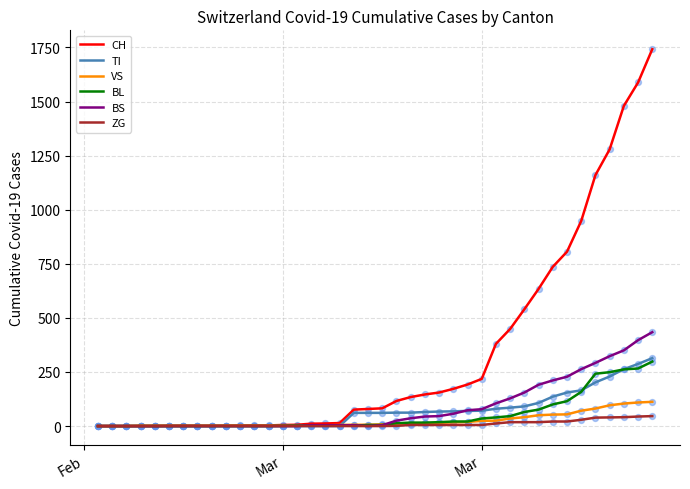

Which series has the largest total across all categories?

CH